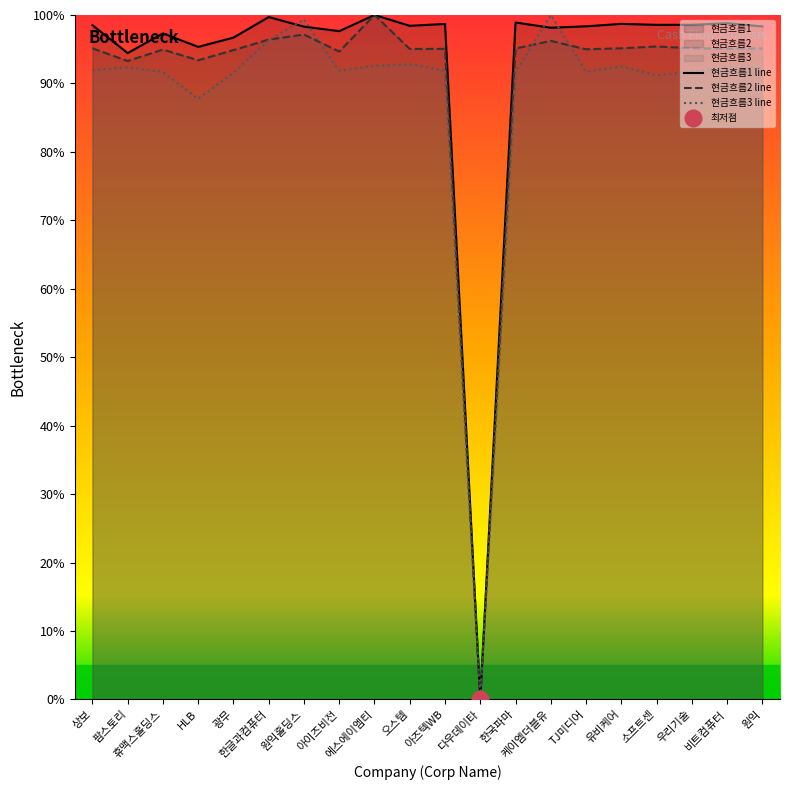

Between 팜스토리 and 원익홀딩스, which series saw the biggest shift?

현금흐름3 line